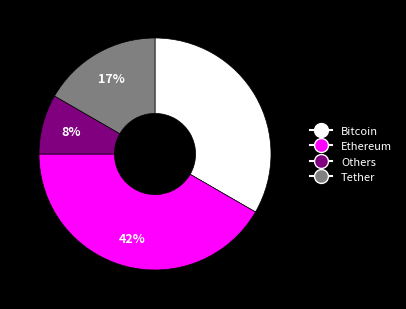

To the nearest percent, what is the average slice percentage?

25%